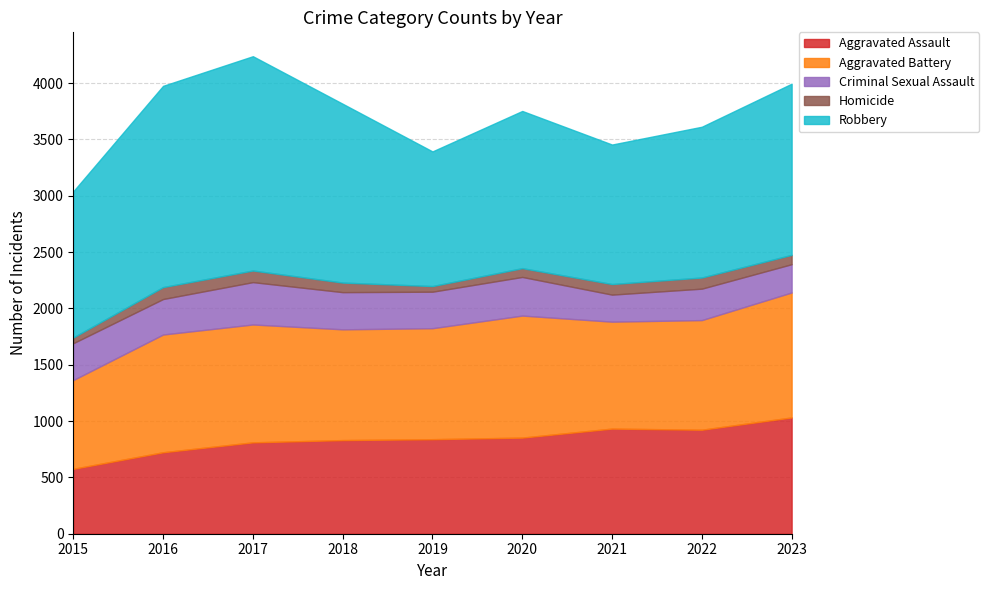

Rank the series by their maximum value, from lowest to highest.

Homicide, Criminal Sexual Assault, Aggravated Assault, Aggravated Battery, Robbery